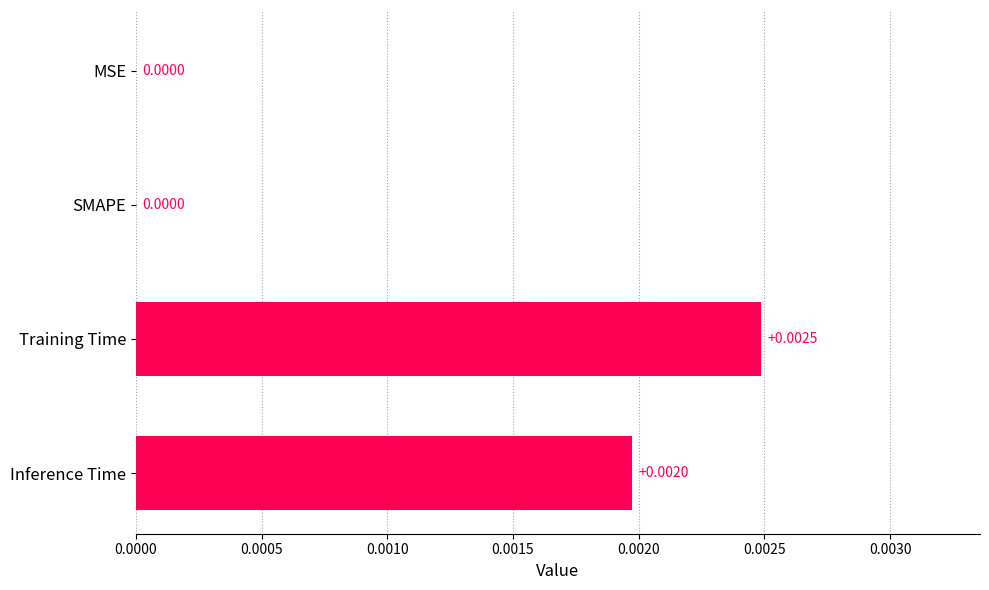

Which category has the highest value across all series?

Training Time